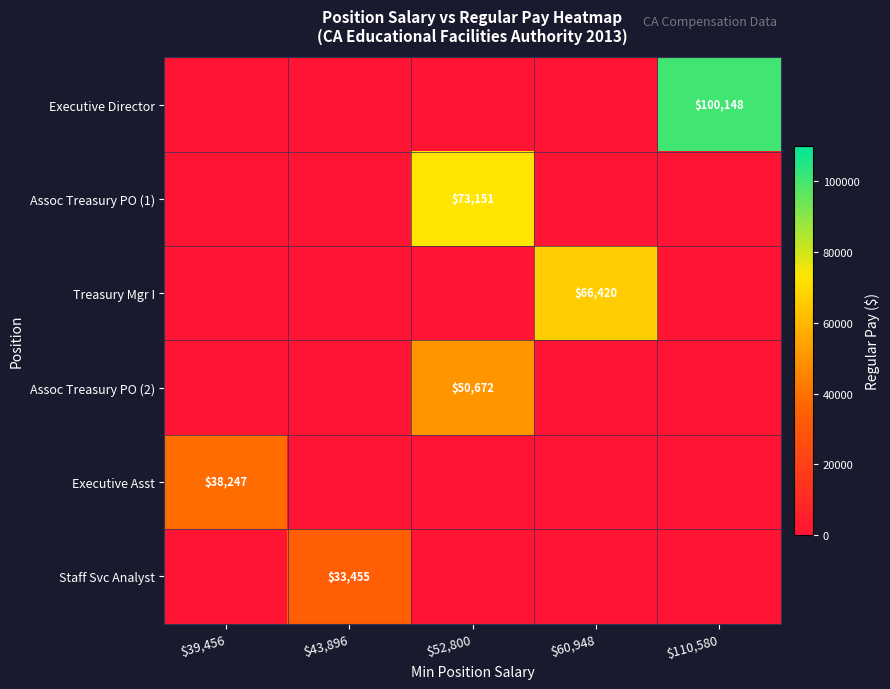

Between $60,948 and $39,456, which is larger?

$60,948